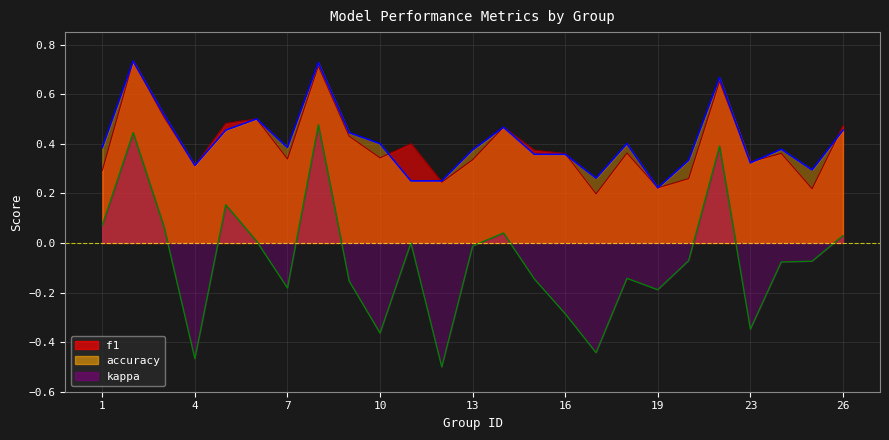

At which category does the chart reach its minimum across all series?

12